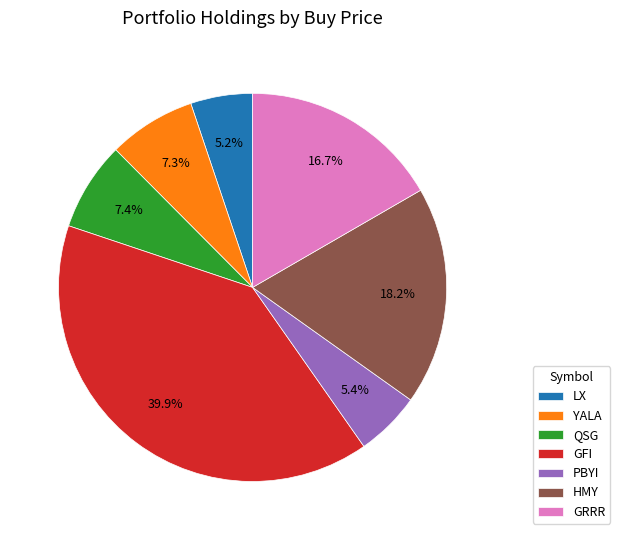

Does LX represent more than half of the total?

No